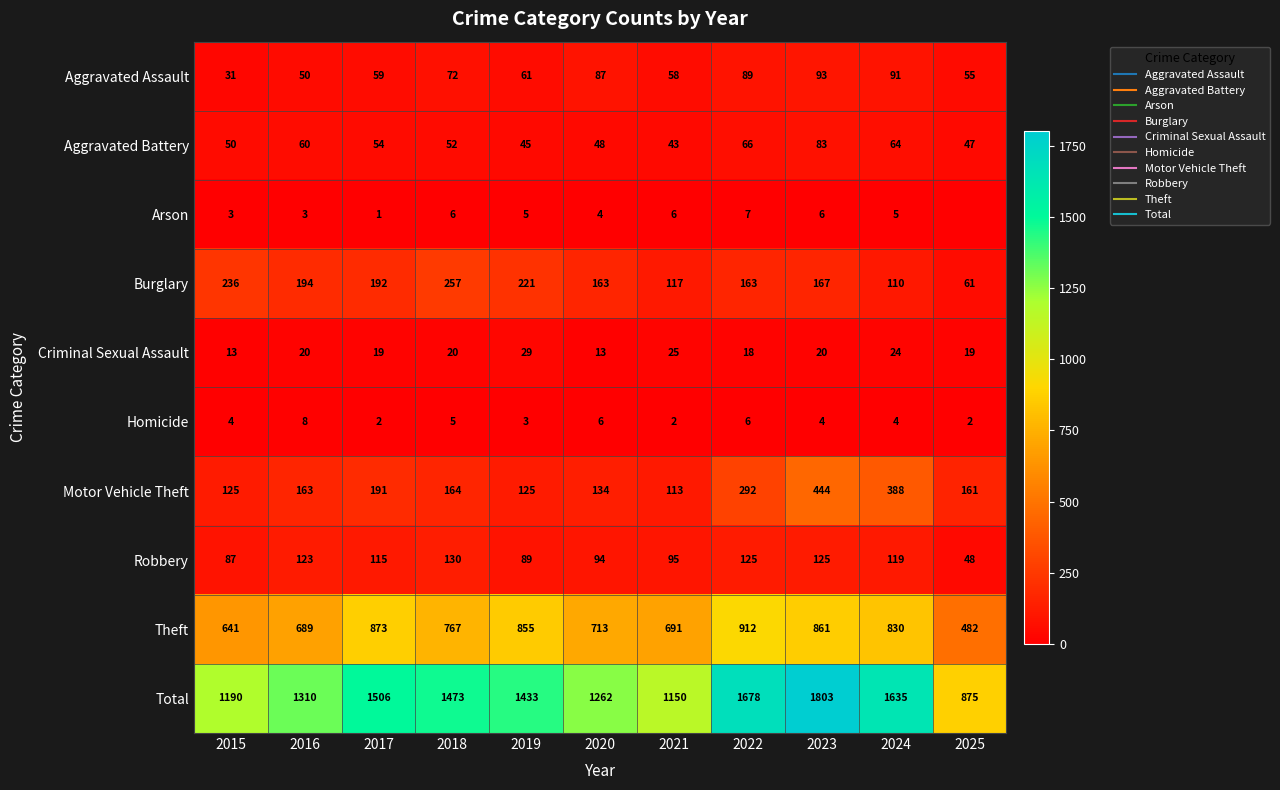

What is the spread (max minus min) of values at 2024?

1631